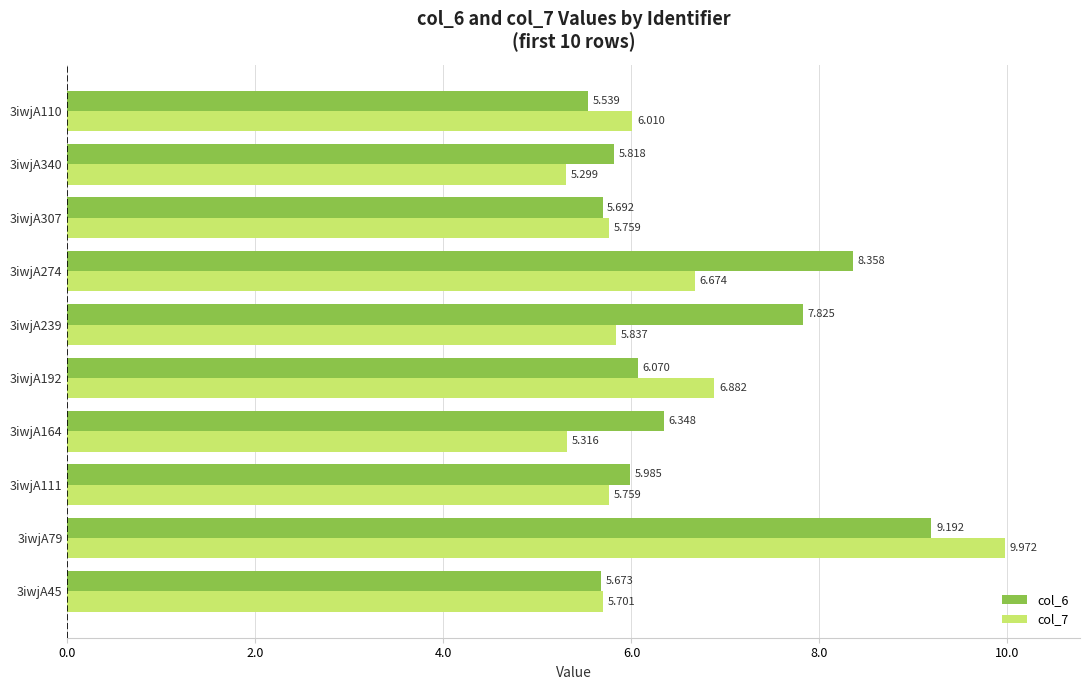

Which series has the largest total across all categories?

col_6